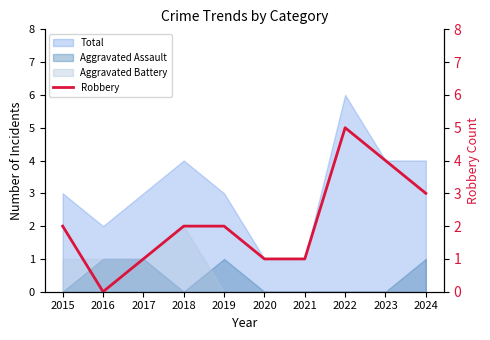

Does the chart have visible grid lines?

No